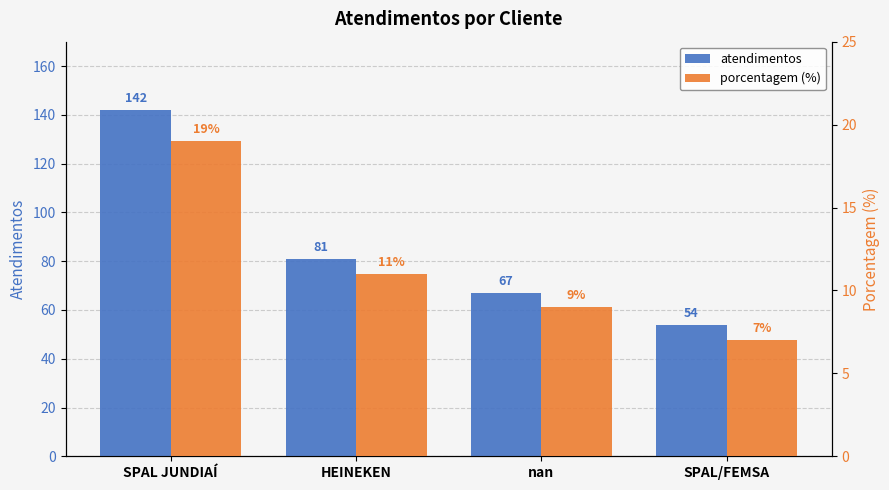

At which label is porcentagem (%) closest to 13?

HEINEKEN